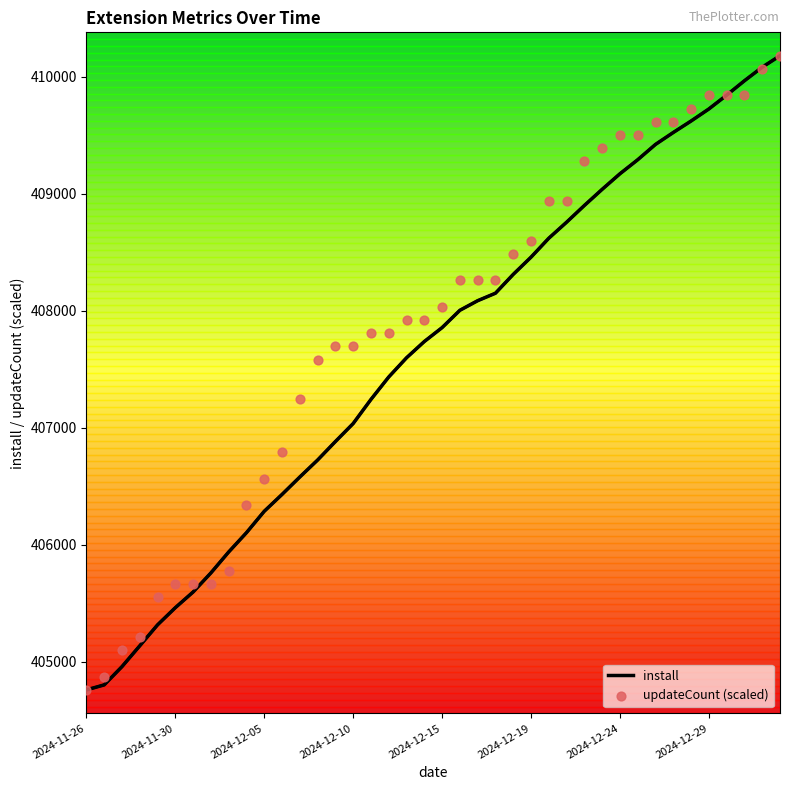

Which series has the largest total across all categories?

updateCount